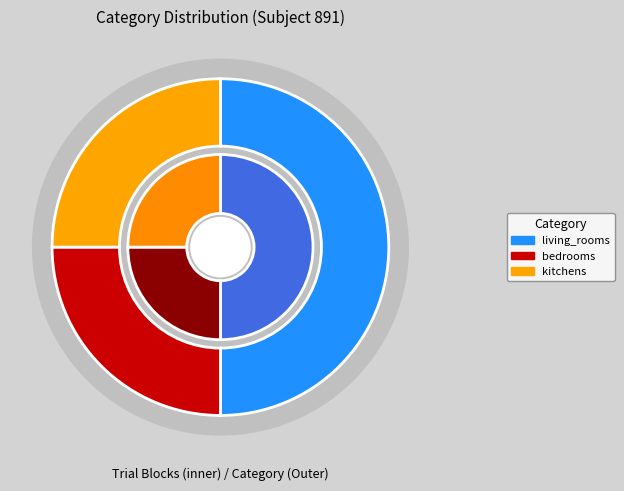

What is the total percentage of living_rooms and kitchens?

75.0%